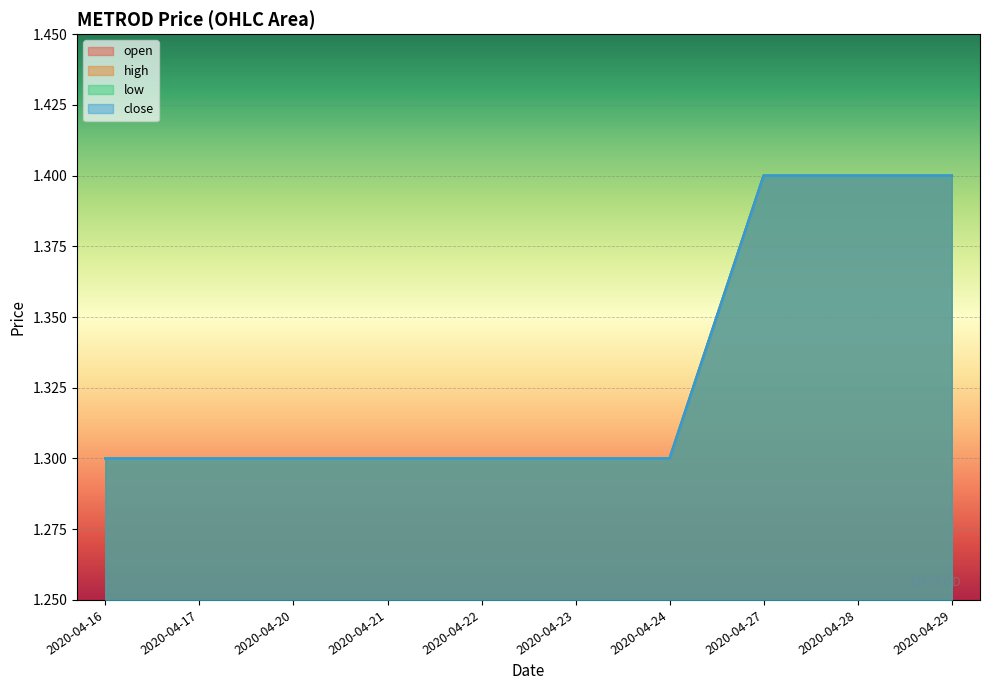

At which category does the chart reach its minimum across all series?

2020-04-16